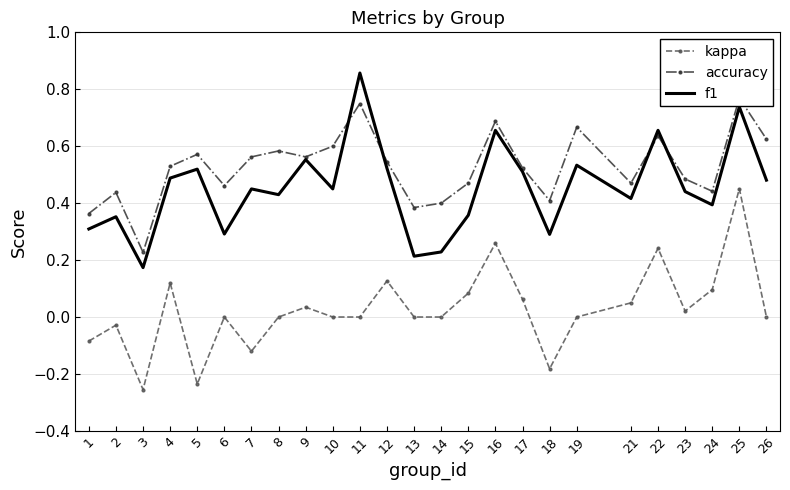

True or false: kappa has a value of -0.1 at 7.

True